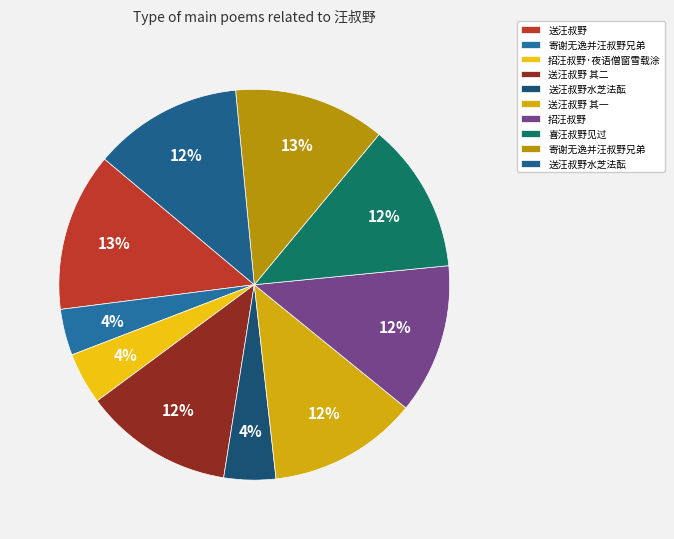

Count the number of slices in the pie.

10